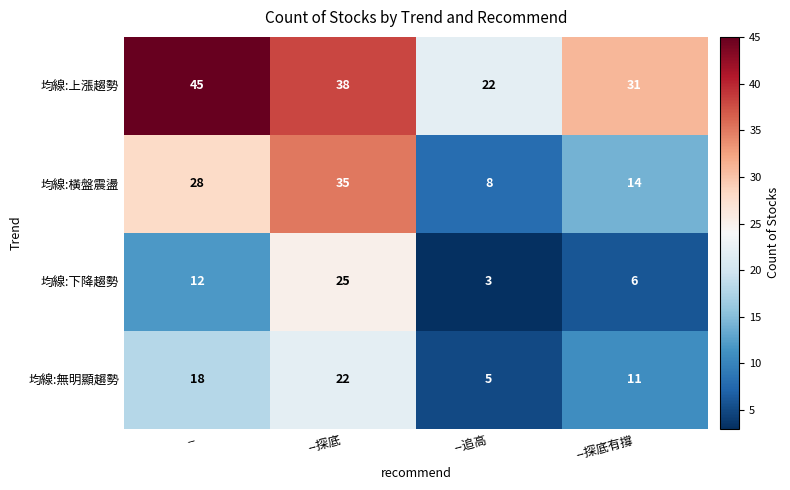

Which series has the largest total across all categories?

均線:上漲趨勢